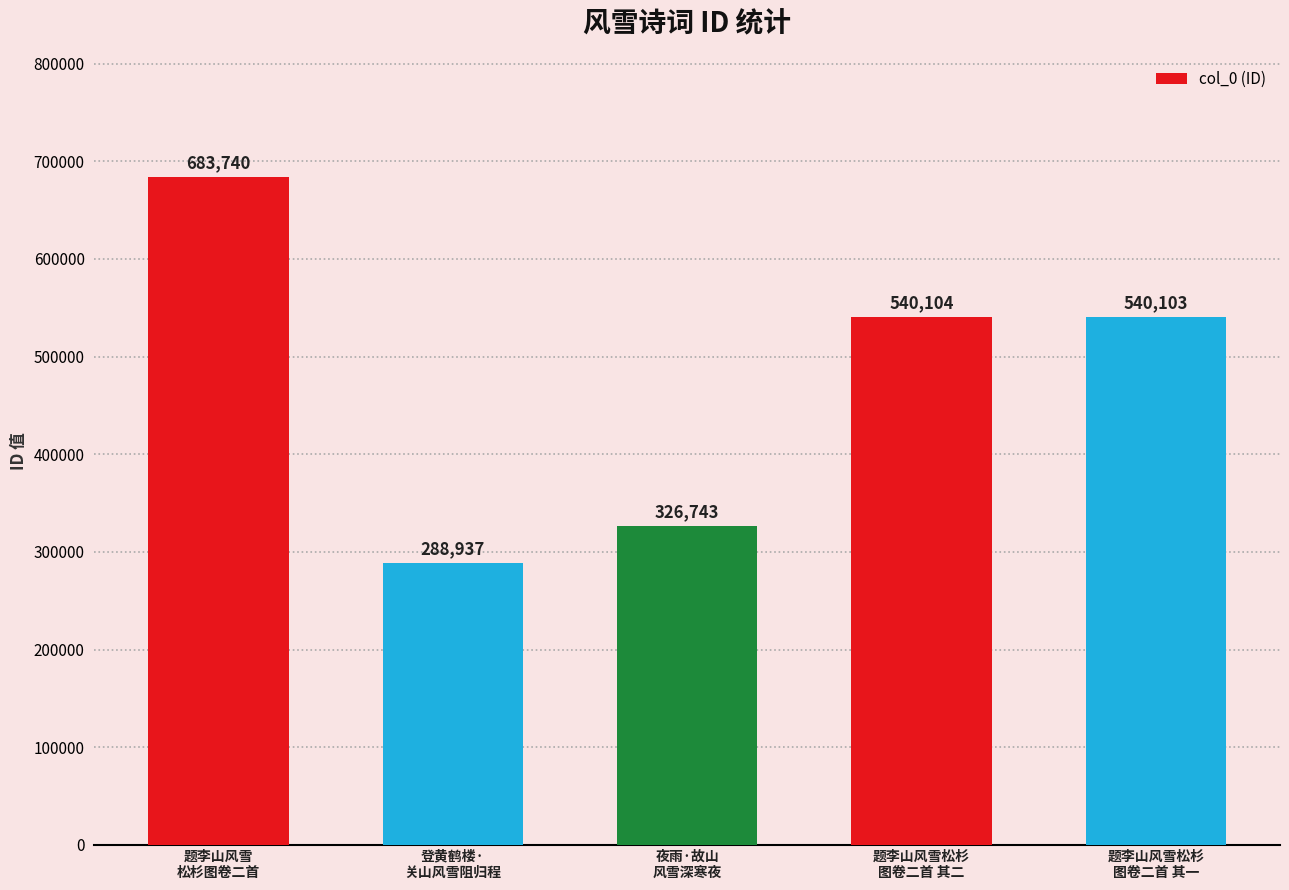

The value at 题李山风雪松杉
图卷二首 其一 is 540103. True or false?

True